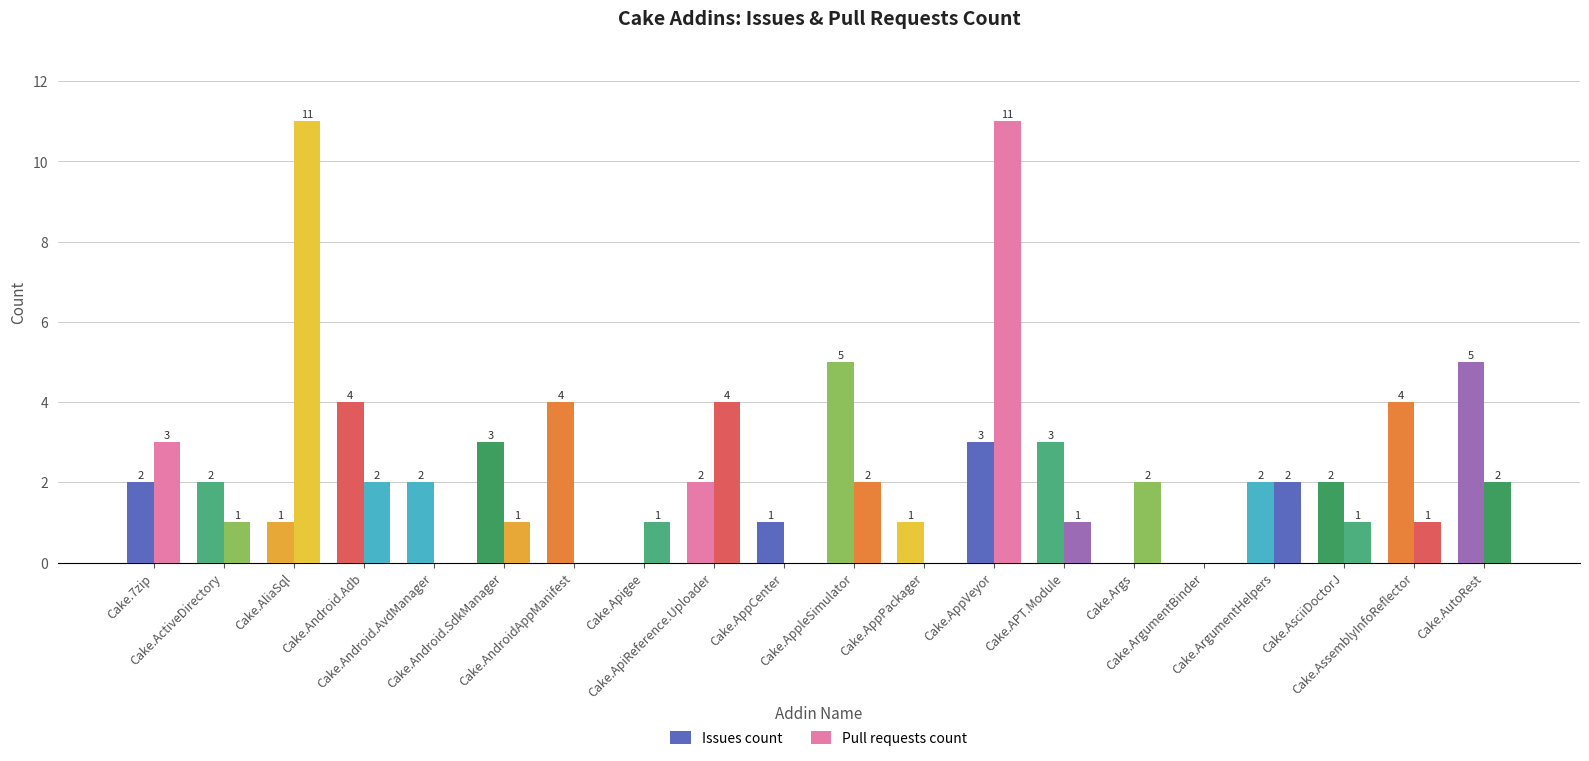

How many values in Issues count are above zero?

17